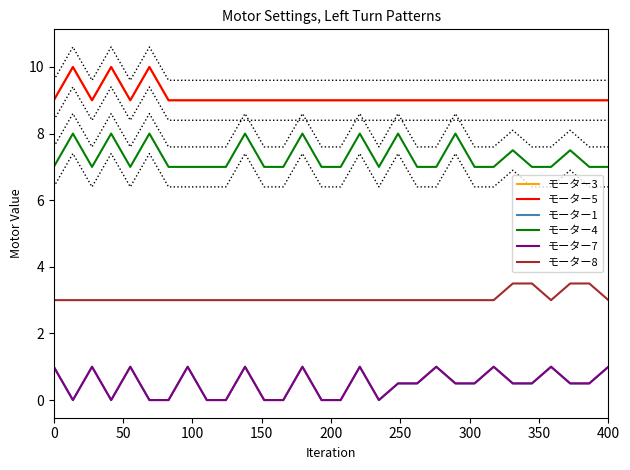

True or false: モーター1 and モーター3 cross at least once.

False